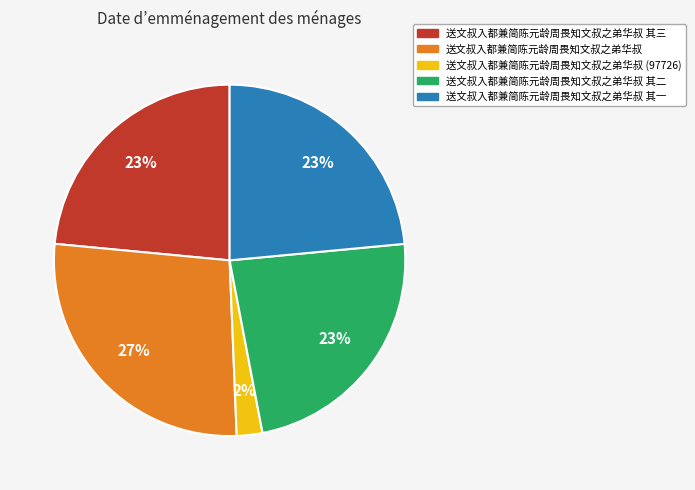

To the nearest percent, what is the average slice percentage?

20%